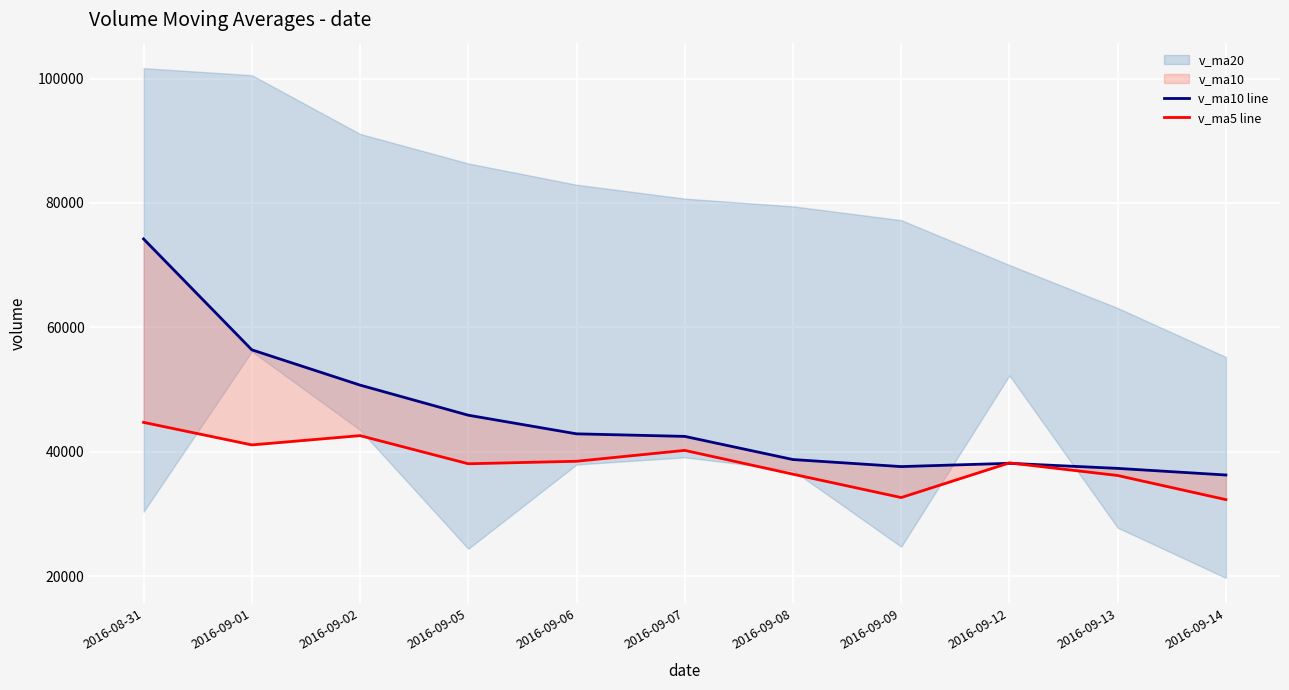

Where do v_ma5 line and v_ma10 line first cross each other?

2016-09-09 and 2016-09-12